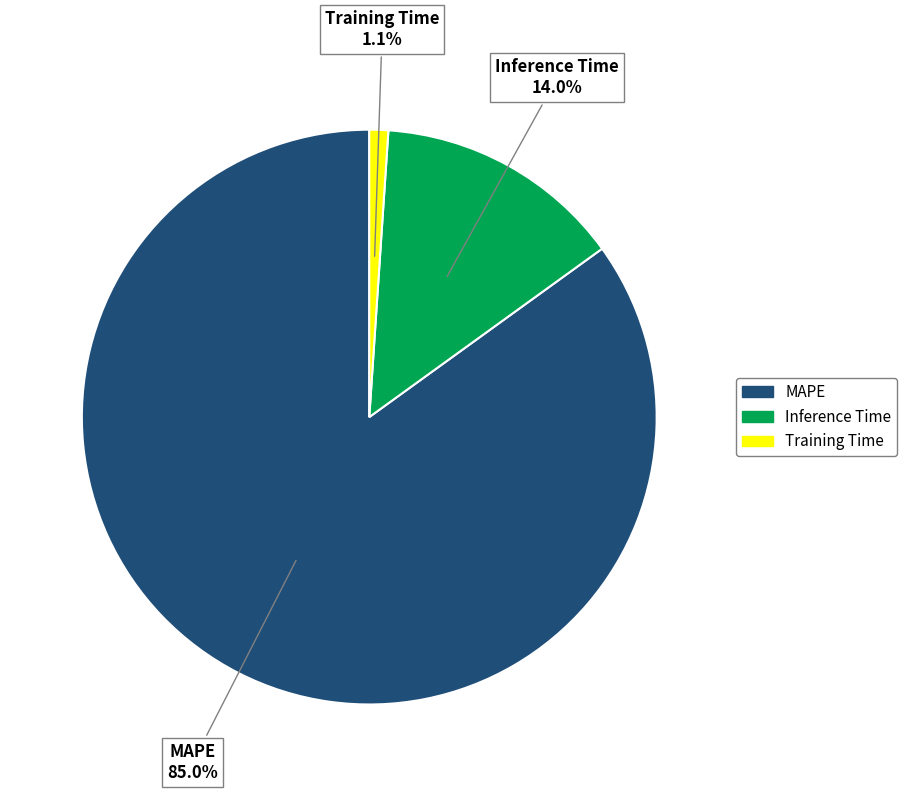

Count the number of slices in the pie.

3